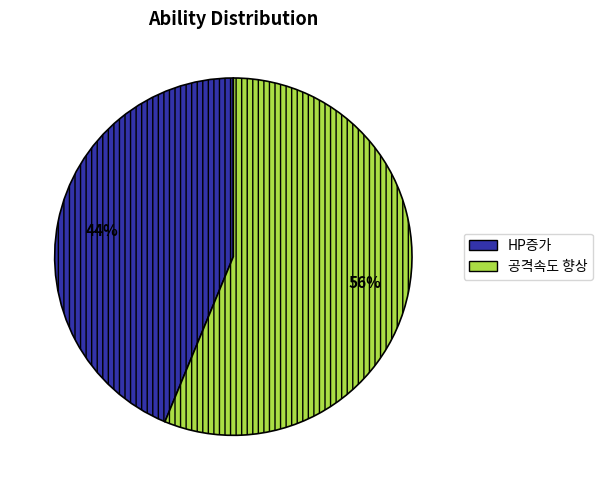

To the nearest percent, what percentage of the pie is 공격속도 향상?

56%